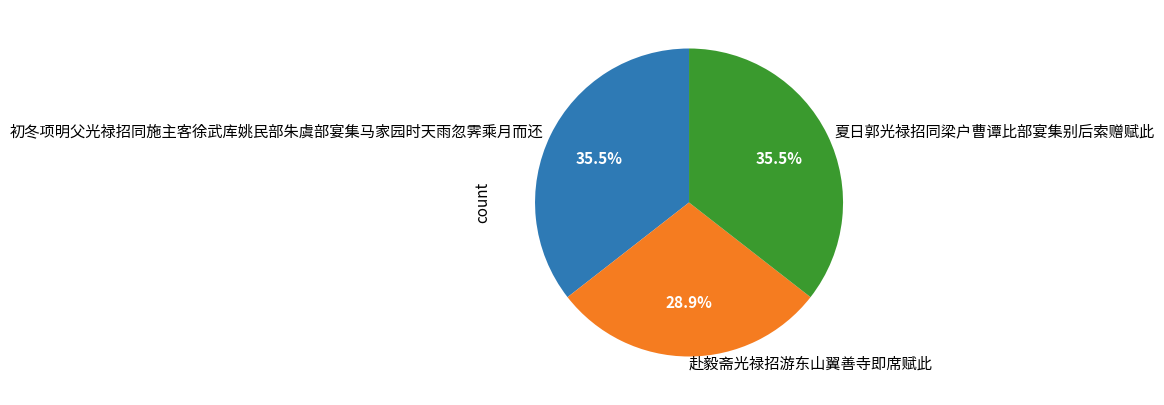

Does 赴毅斋光禄招游东山翼善寺即席赋此 represent more than half of the total?

No